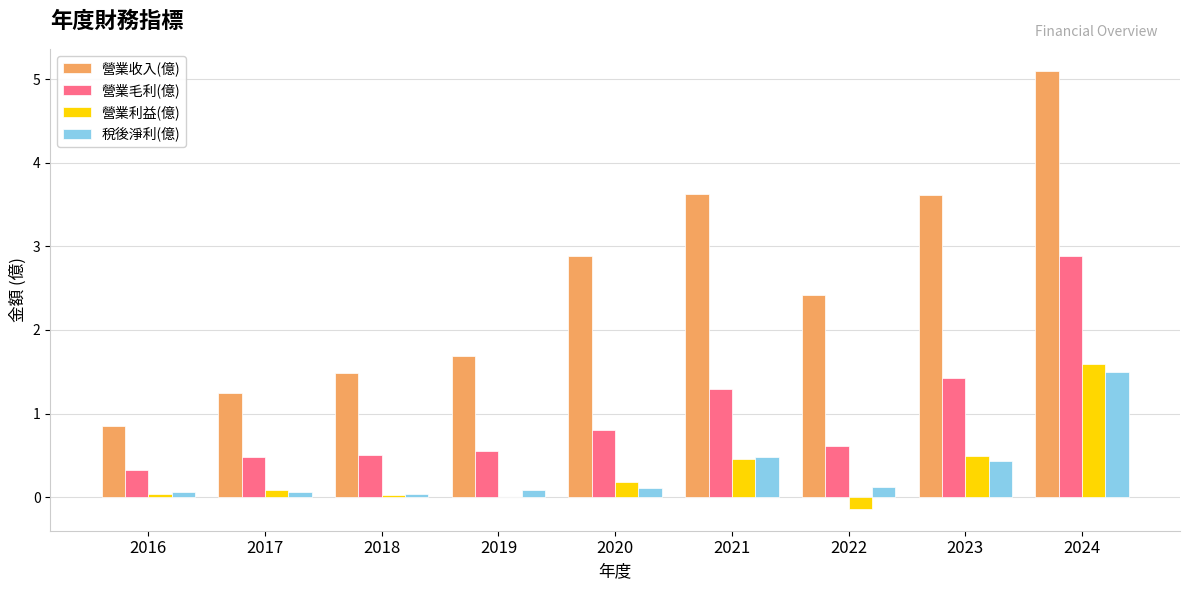

At which category is the sum across all series the highest?

2024